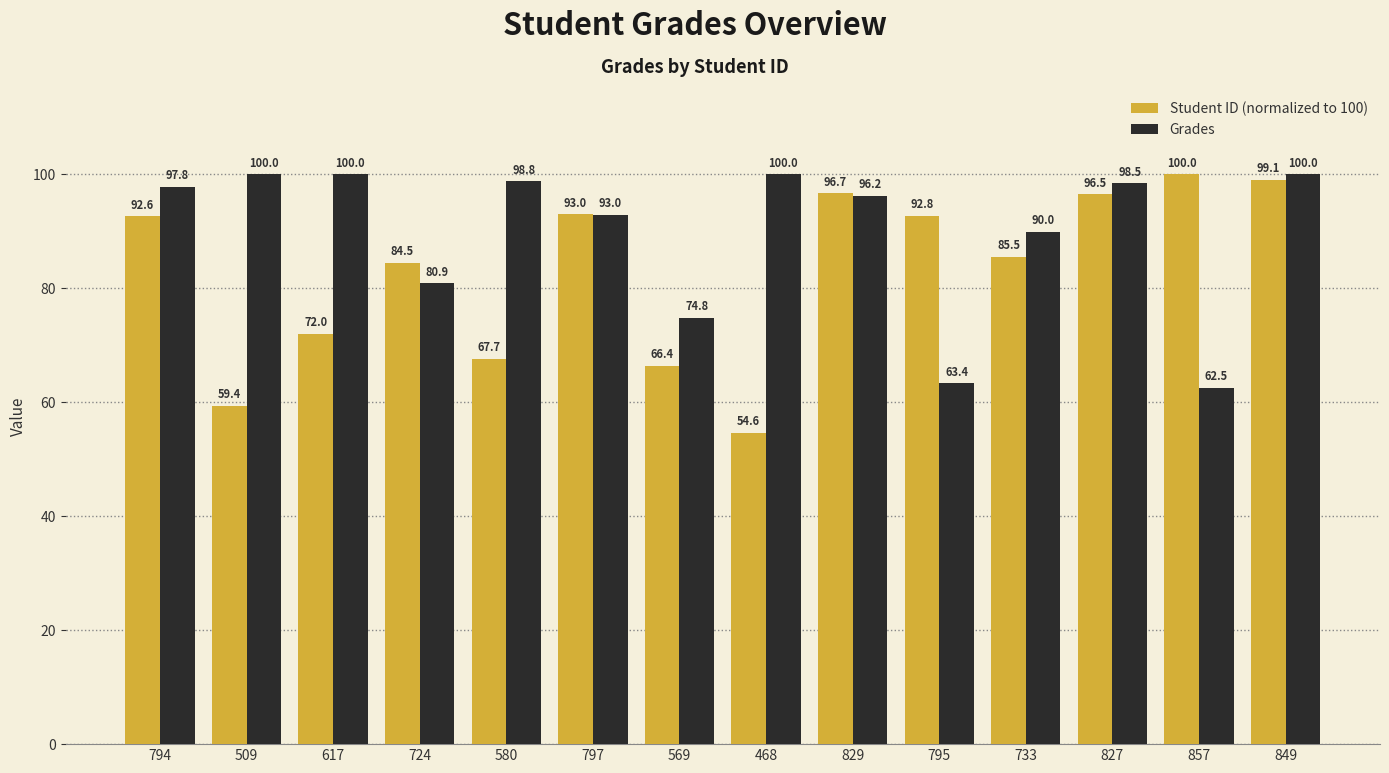

Is the value of Grades at 509 greater than the value of Student ID (normalized to 100) at 724?

Yes